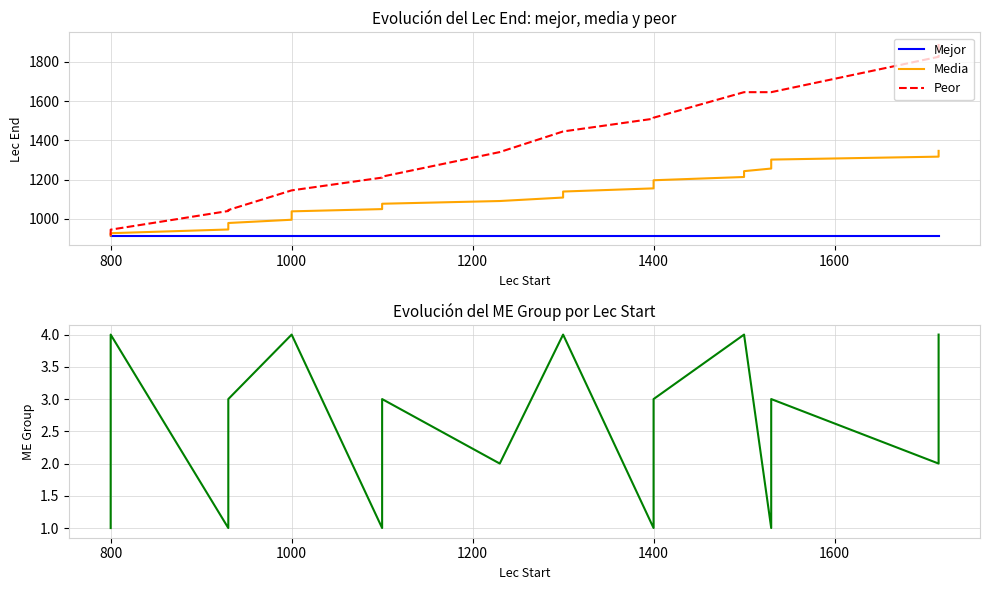

What is the spread (max minus min) of values at 1000?

1141.0